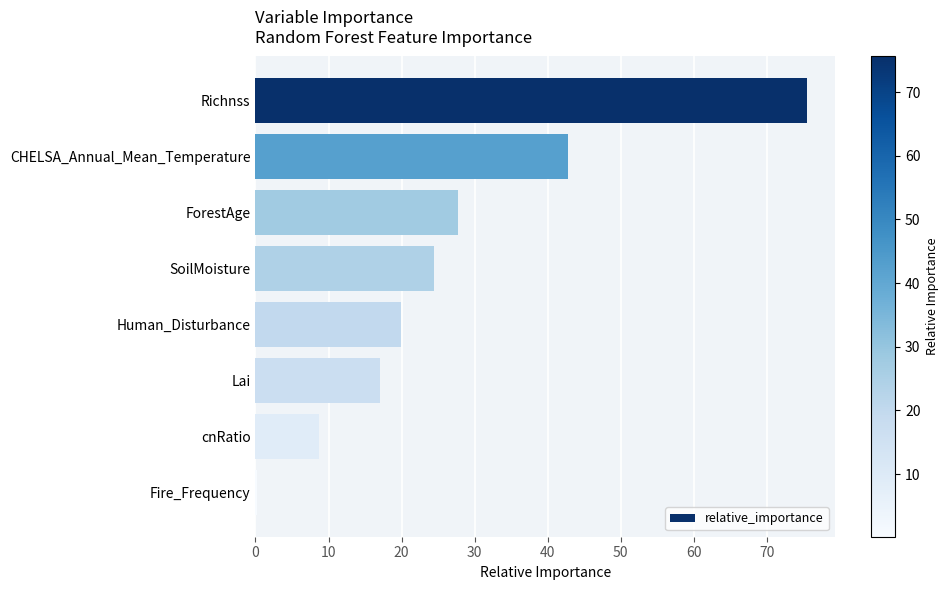

Where is the data nearest to the value 37?

CHELSA_Annual_Mean_Temperature